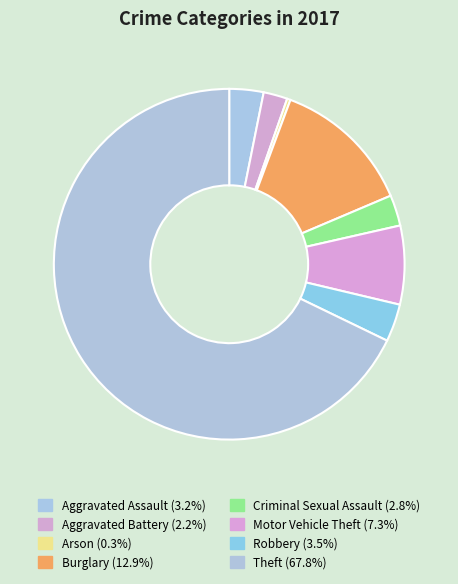

Between Burglary and Criminal Sexual Assault, which is larger?

Burglary